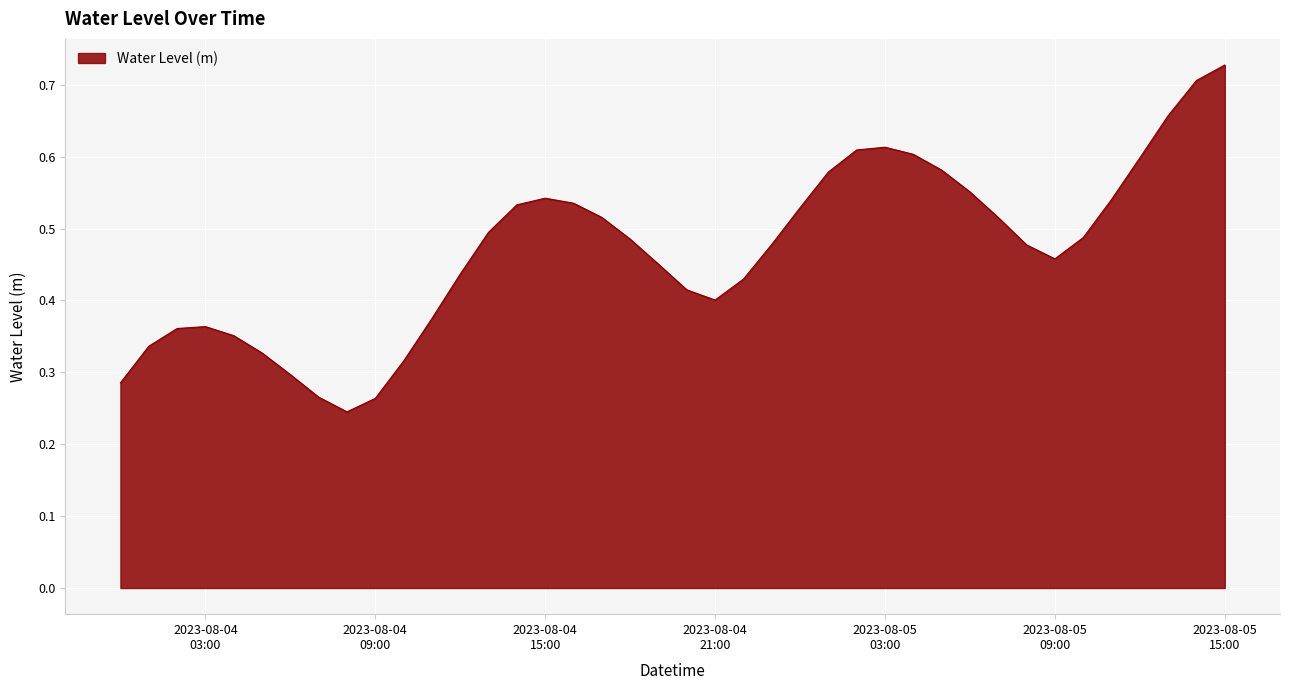

Rank the categories by value from highest to lowest.

2023-08-05 15:00:00, 2023-08-05 14:00:00, 2023-08-05 13:00:00, 2023-08-05 03:00:00, 2023-08-05 02:00:00, 2023-08-05 04:00:00, 2023-08-05 12:00:00, 2023-08-05 05:00:00, 2023-08-05 01:00:00, 2023-08-05 06:00:00, 2023-08-04 15:00:00, 2023-08-05 11:00:00, 2023-08-04 16:00:00, 2023-08-04 14:00:00, 2023-08-05 00:00:00, 2023-08-04 17:00:00, 2023-08-05 07:00:00, 2023-08-04 13:00:00, 2023-08-05 10:00:00, 2023-08-04 18:00:00, 2023-08-04 23:00:00, 2023-08-05 08:00:00, 2023-08-05 09:00:00, 2023-08-04 19:00:00, 2023-08-04 12:00:00, 2023-08-04 22:00:00, 2023-08-04 20:00:00, 2023-08-04 21:00:00, 2023-08-04 11:00:00, 2023-08-04 03:00:00, 2023-08-04 02:00:00, 2023-08-04 04:00:00, 2023-08-04 01:00:00, 2023-08-04 05:00:00, 2023-08-04 10:00:00, 2023-08-04 06:00:00, 2023-08-04 00:00:00, 2023-08-04 07:00:00, 2023-08-04 09:00:00, 2023-08-04 08:00:00